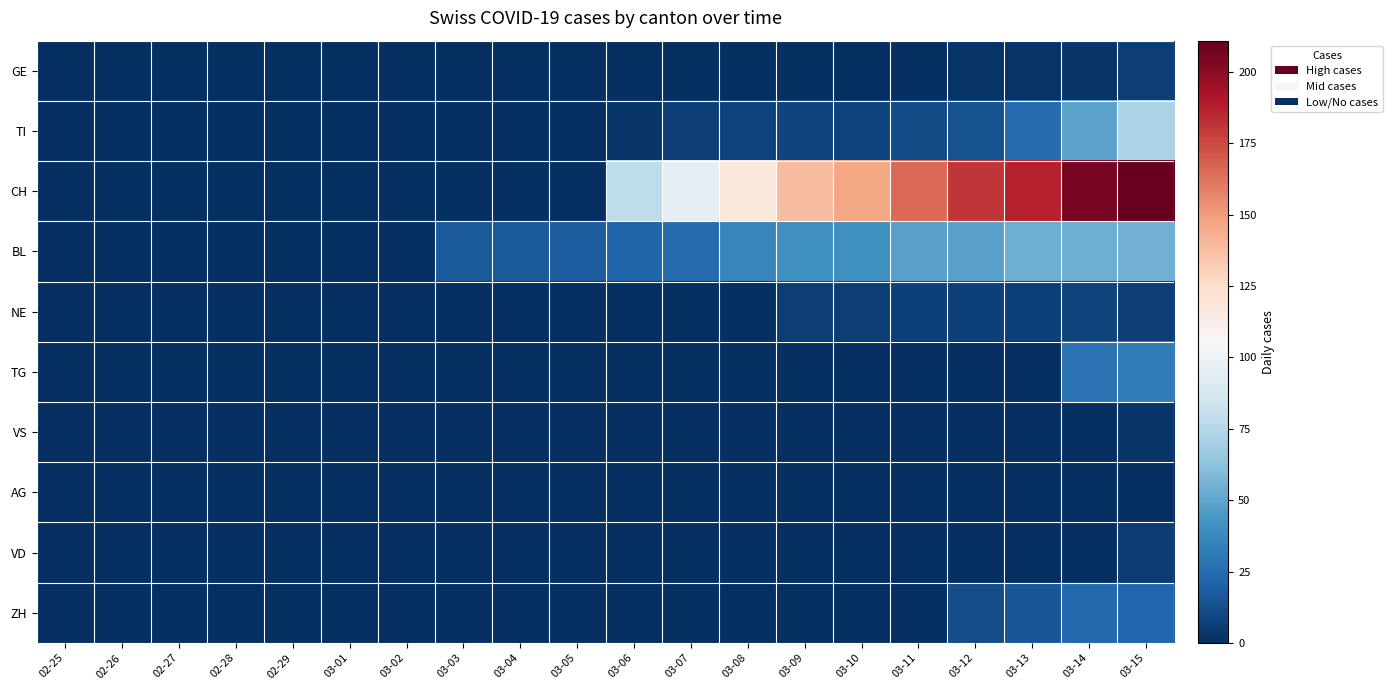

Reading left to right, transcribe all the data shown in this chart.

GE: 02-25=0	02-26=0	02-27=0	02-28=0	02-29=0	03-01=0	03-02=0	03-03=0	03-04=0	03-05=0	03-06=0	03-07=0	03-08=0	03-09=0	03-10=0	03-11=0	03-12=2	03-13=2	03-14=3	03-15=6
TI: 02-25=0	02-26=0	02-27=0	02-28=0	02-29=0	03-01=0	03-02=0	03-03=0	03-04=0	03-05=0	03-06=3	03-07=6	03-08=8	03-09=9	03-10=8	03-11=11	03-12=14	03-13=24	03-14=49	03-15=72
CH: 02-25=0	02-26=0	02-27=0	02-28=0	02-29=0	03-01=0	03-02=0	03-03=0	03-04=0	03-05=0	03-06=79	03-07=96	03-08=117	03-09=138	03-10=146	03-11=165	03-12=181	03-13=187	03-14=206	03-15=211
BL: 02-25=0	02-26=0	02-27=0	02-28=0	02-29=0	03-01=0	03-02=0	03-03=17	03-04=17	03-05=18	03-06=21	03-07=24	03-08=36	03-09=41	03-10=41	03-11=48	03-12=48	03-13=54	03-14=54	03-15=55
NE: 02-25=0	02-26=0	02-27=0	02-28=0	02-29=0	03-01=0	03-02=0	03-03=0	03-04=0	03-05=0	03-06=0	03-07=0	03-08=0	03-09=6	03-10=6	03-11=7	03-12=7	03-13=7	03-14=8	03-15=6
TG: 02-25=0	02-26=0	02-27=0	02-28=0	02-29=0	03-01=0	03-02=0	03-03=0	03-04=0	03-05=0	03-06=0	03-07=0	03-08=0	03-09=0	03-10=0	03-11=0	03-12=0	03-13=0	03-14=28	03-15=32
VS: 02-25=0	02-26=0	02-27=0	02-28=0	02-29=0	03-01=0	03-02=0	03-03=0	03-04=0	03-05=0	03-06=0	03-07=0	03-08=0	03-09=0	03-10=0	03-11=0	03-12=0	03-13=0	03-14=0	03-15=3
AG: 02-25=0	02-26=0	02-27=0	02-28=0	02-29=0	03-01=0	03-02=0	03-03=0	03-04=0	03-05=0	03-06=0	03-07=0	03-08=0	03-09=0	03-10=0	03-11=0	03-12=0	03-13=0	03-14=0	03-15=0
VD: 02-25=0	02-26=0	02-27=0	02-28=0	02-29=0	03-01=0	03-02=0	03-03=0	03-04=0	03-05=0	03-06=0	03-07=0	03-08=0	03-09=0	03-10=0	03-11=0	03-12=0	03-13=0	03-14=0	03-15=5
ZH: 02-25=0	02-26=0	02-27=0	02-28=0	02-29=0	03-01=0	03-02=0	03-03=0	03-04=0	03-05=0	03-06=0	03-07=0	03-08=0	03-09=0	03-10=0	03-11=0	03-12=12	03-13=15	03-14=23	03-15=22